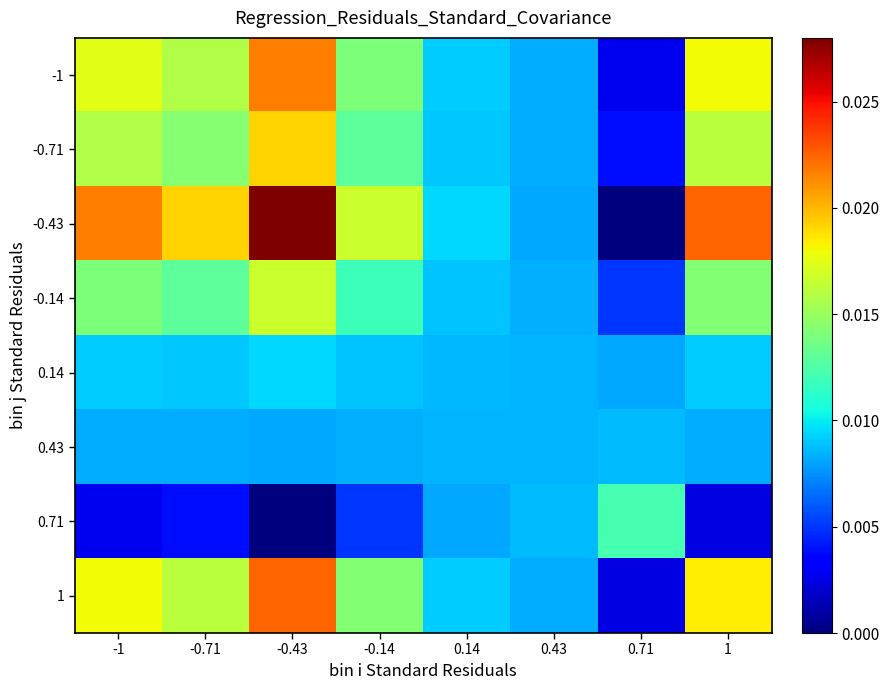

At which category is the sum across all series the highest?

-0.43